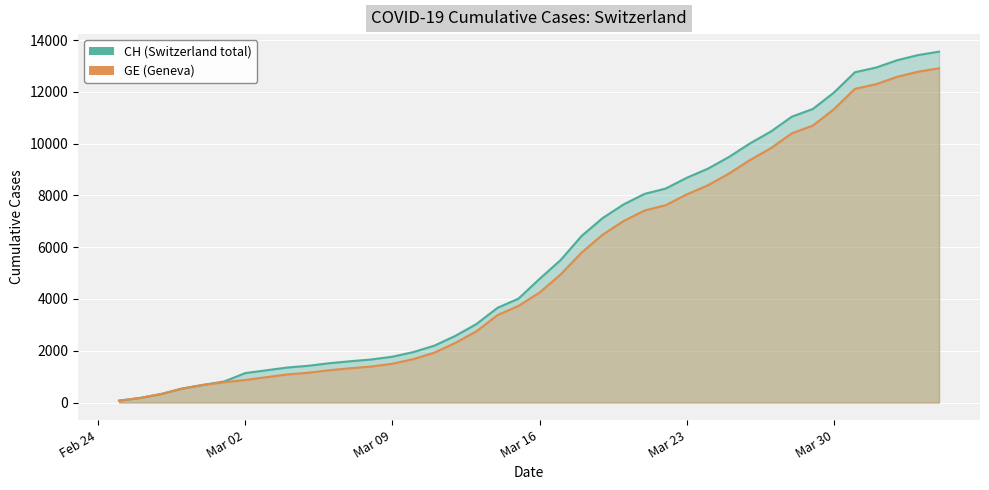

What is the sum of all GE values?

210992